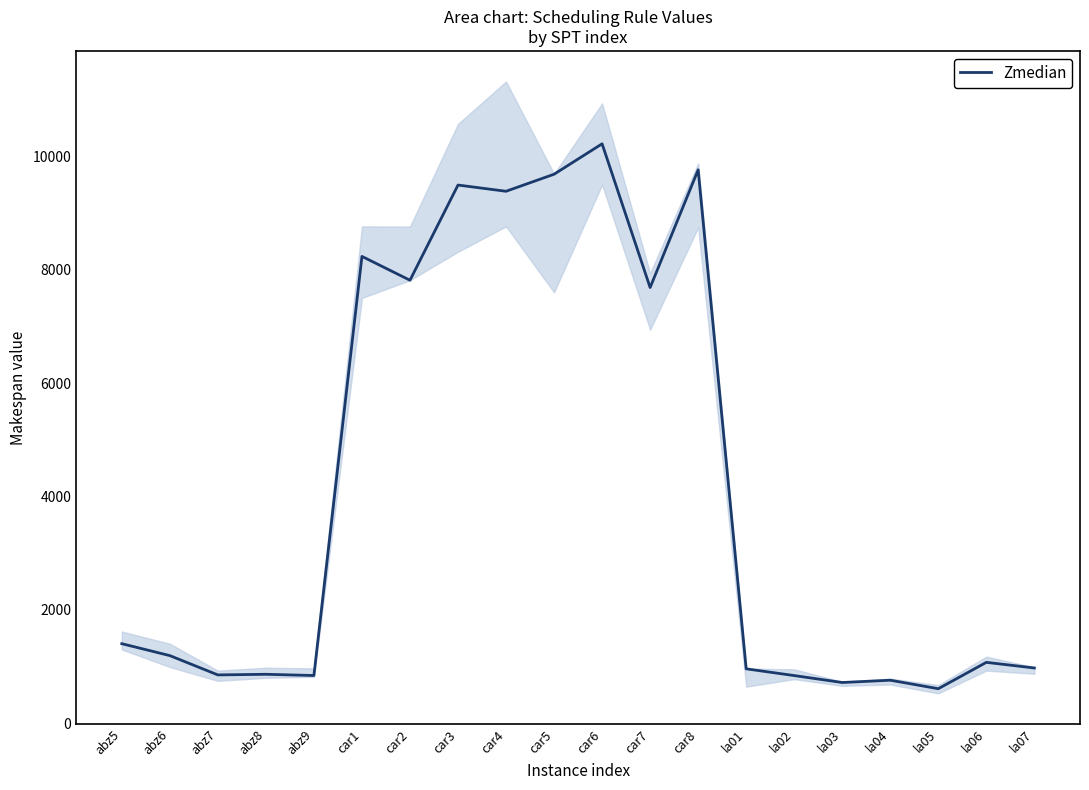

Rank the categories by value from highest to lowest.

car6, car8, car5, car3, car4, car1, car2, car7, abz5, abz6, la06, la07, la01, abz8, abz7, abz9, la02, la04, la03, la05